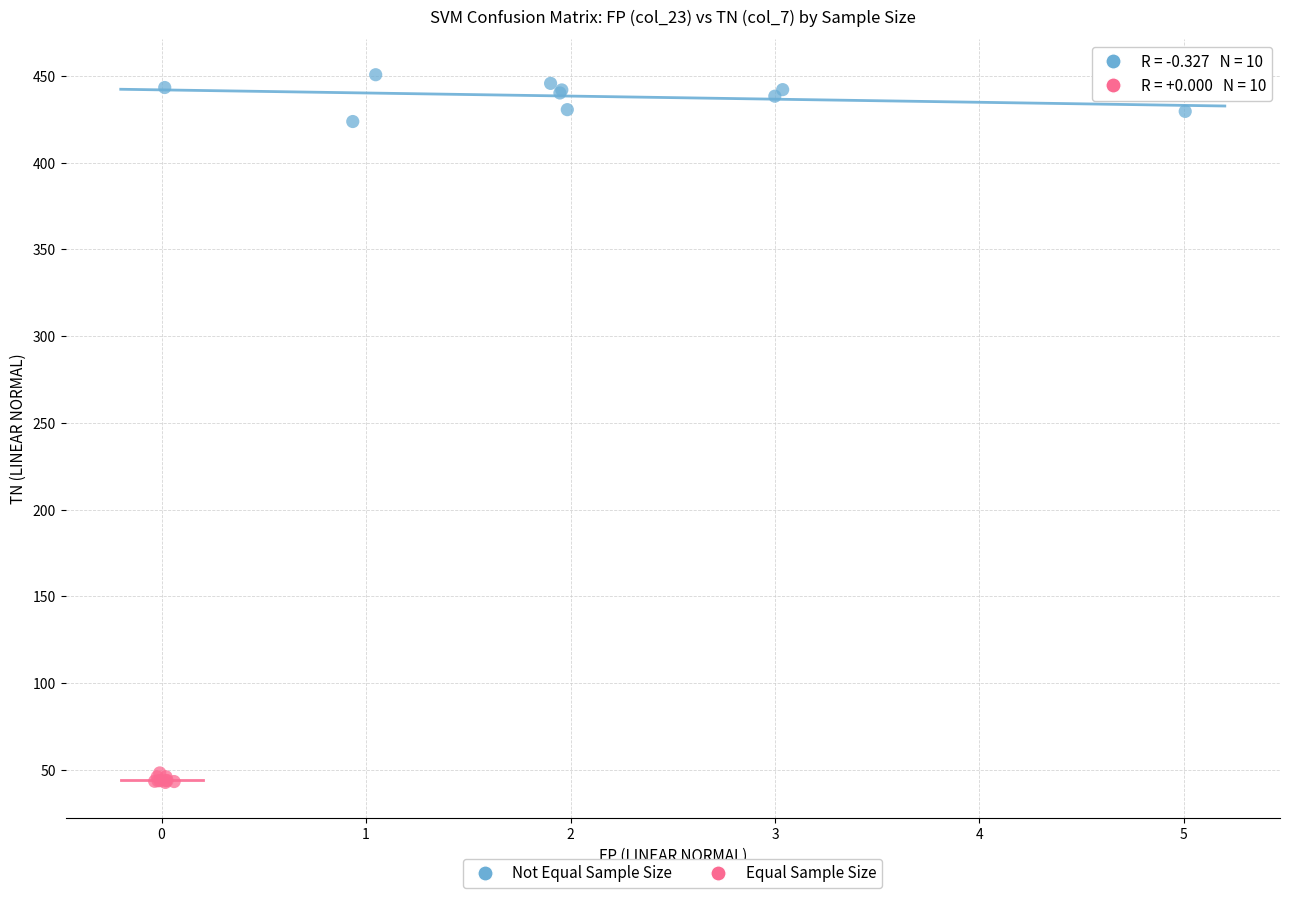

Which series reaches the maximum Y coordinate?

Not Equal Sample Size